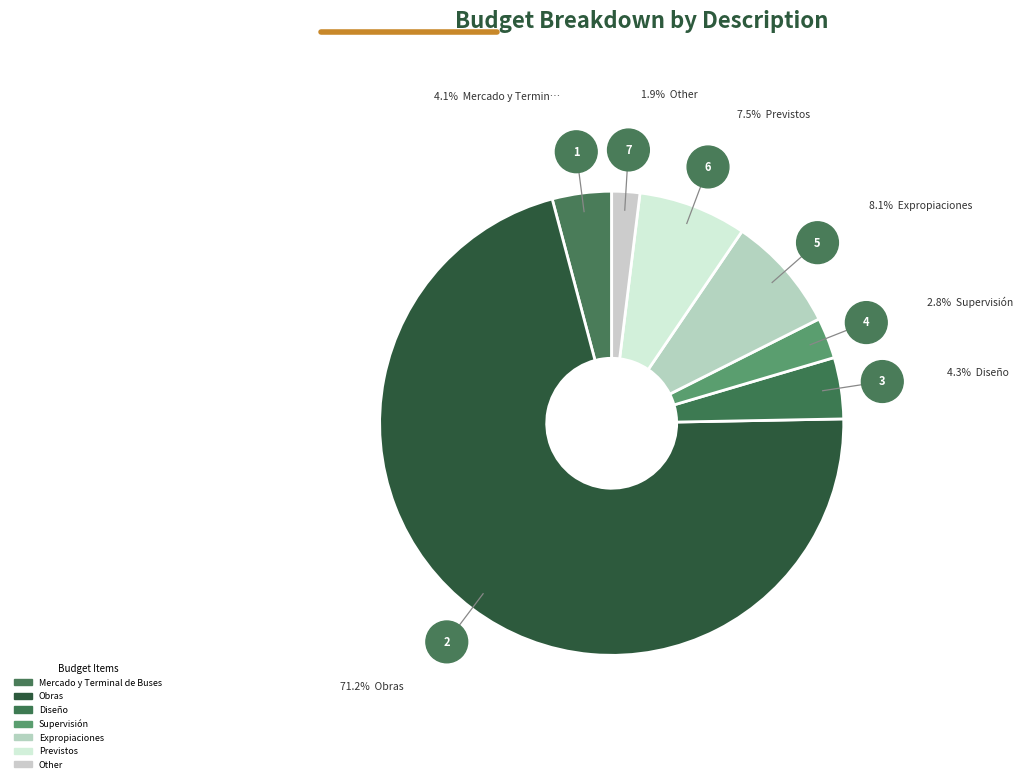

How many slices are in this pie chart?

7